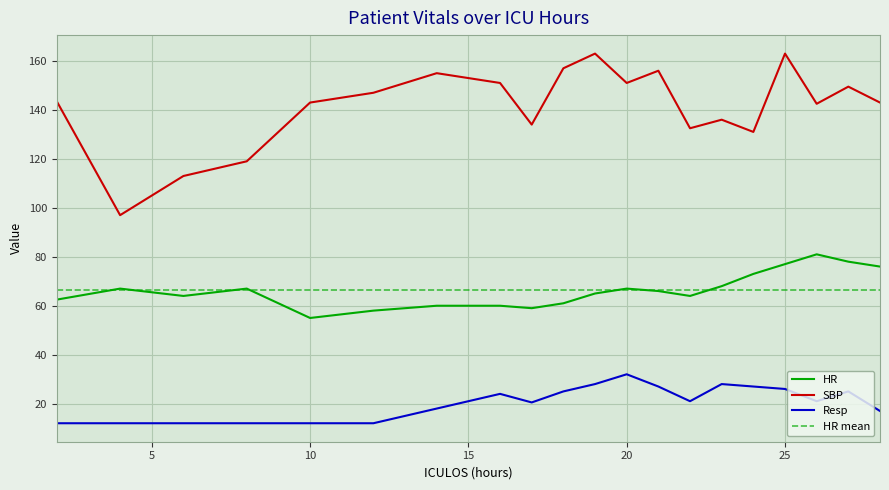

What is the difference between the second highest and second lowest values in the HR series?

20.0